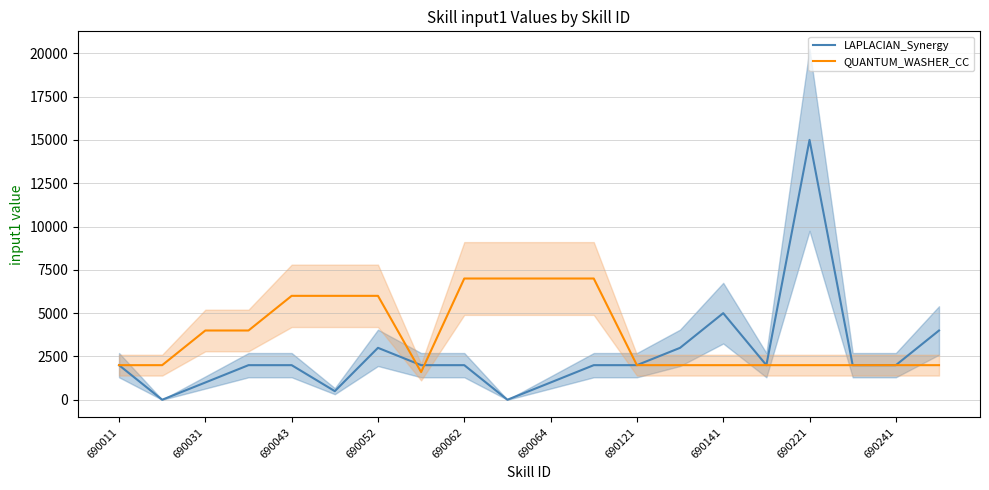

Is it true that LAPLACIAN_Synergy equals 2000 at 690241?

True